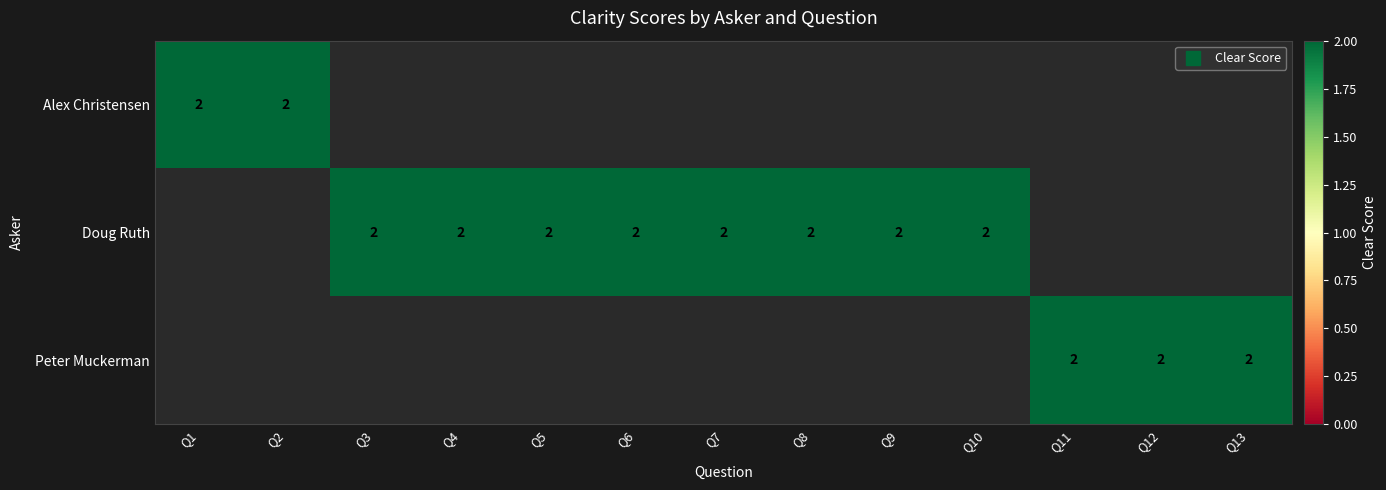

Reading left to right, list all the values displayed in this chart.

Alex Christensen: 2	2	0	0	0	0	0	0	0	0	0	0	0
Doug Ruth: 0	0	2	2	2	2	2	2	2	2	0	0	0
Peter Muckerman: 0	0	0	0	0	0	0	0	0	0	2	2	2